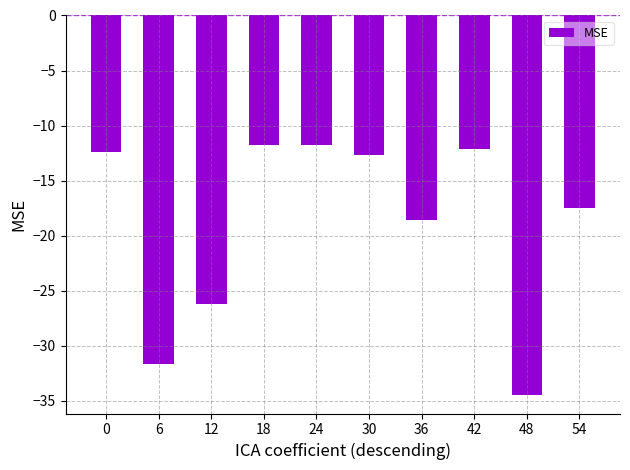

What is the greatest value displayed?

-11.8